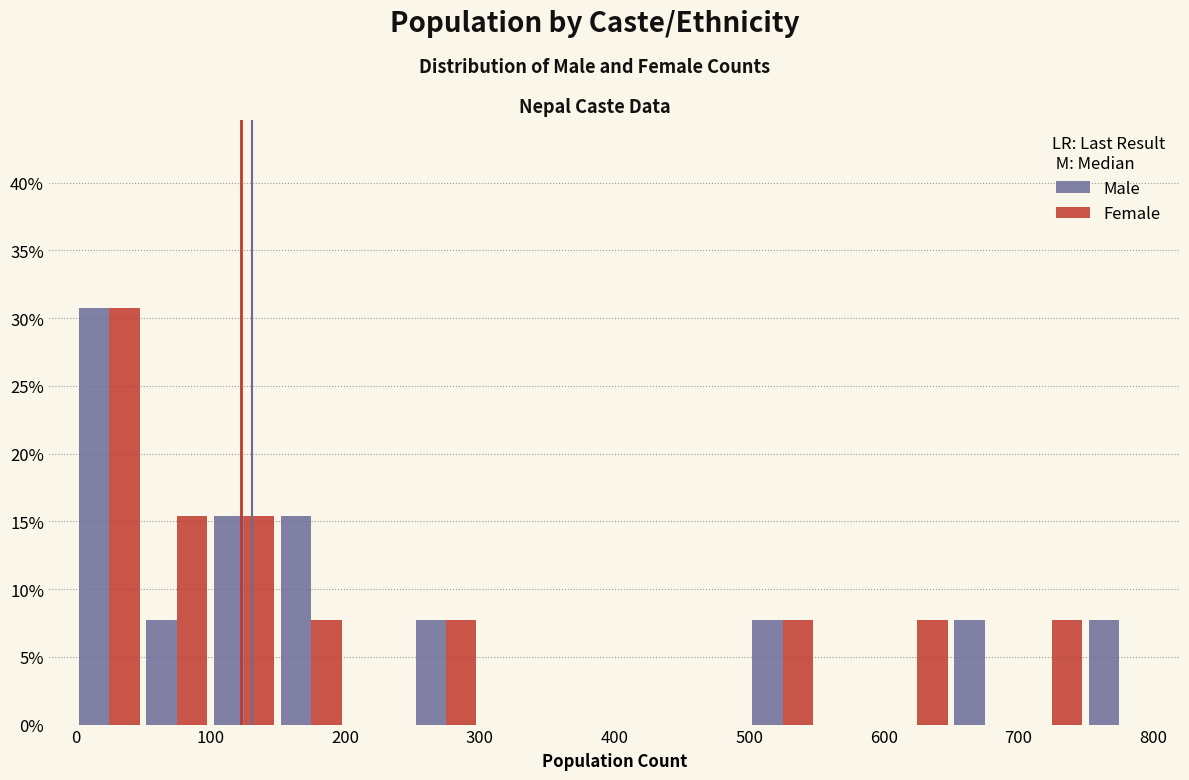

In the Male series, which range on the x-axis has the tallest bar?

0 to 50